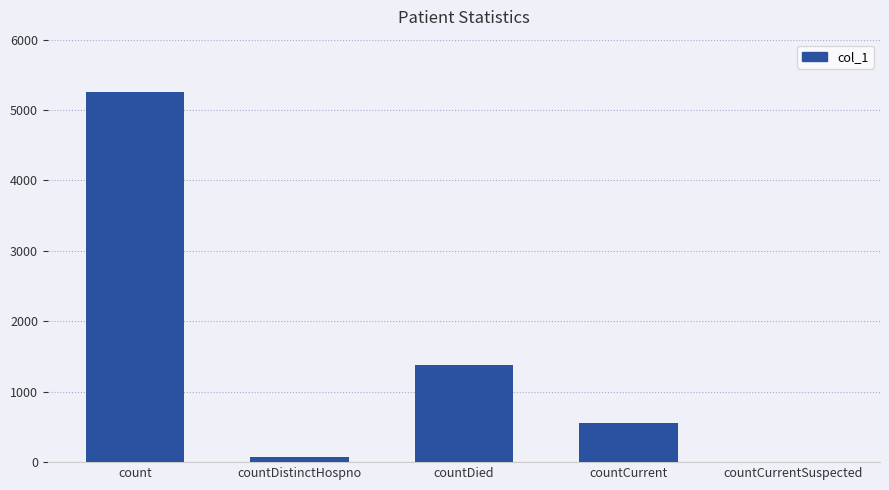

What is the change in value from count to countCurrent?

-4694